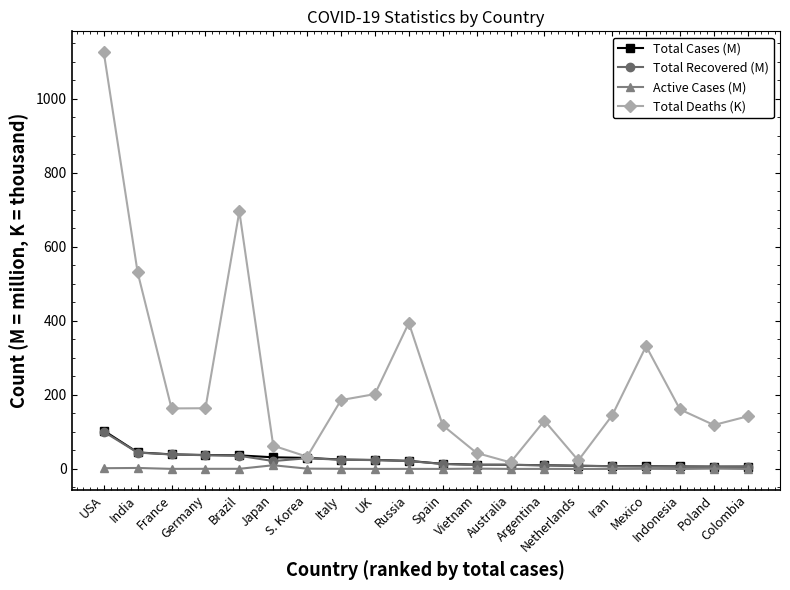

Does the chart display data point markers on the line(s)?

Yes